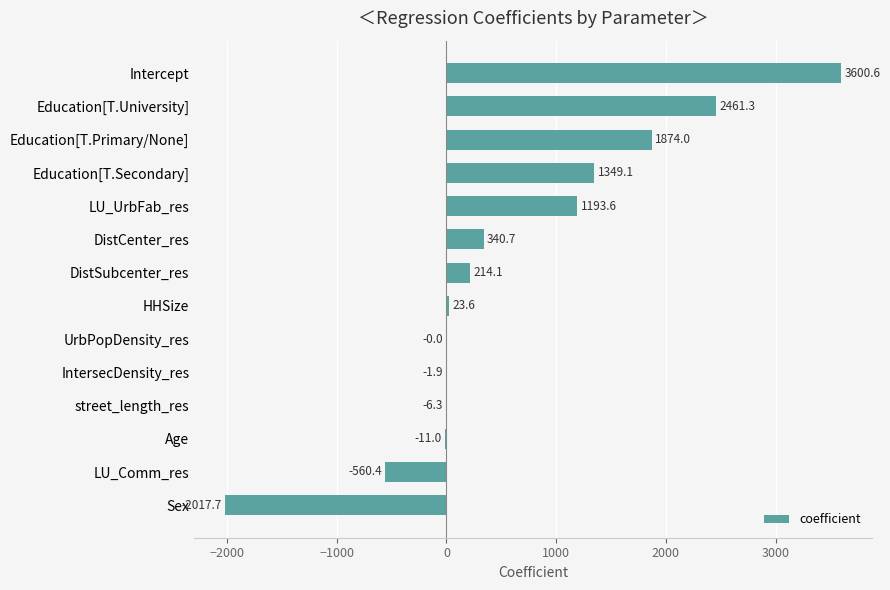

Between street_length_res and DistSubcenter_res, which is larger?

DistSubcenter_res